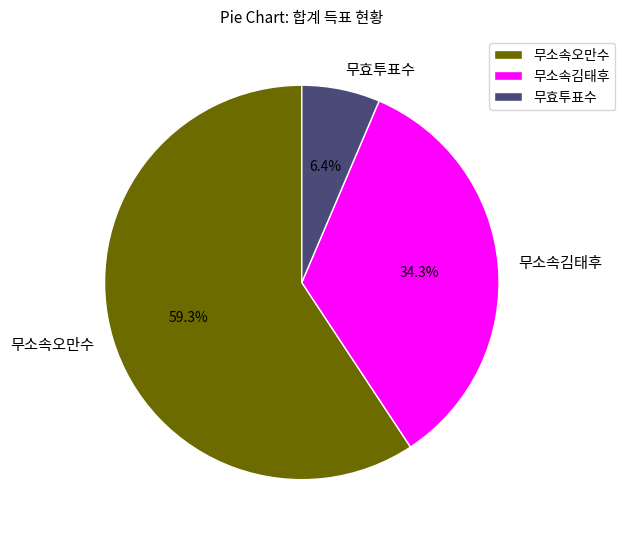

Between 무효투표수 and 무소속오만수, which is larger?

무소속오만수